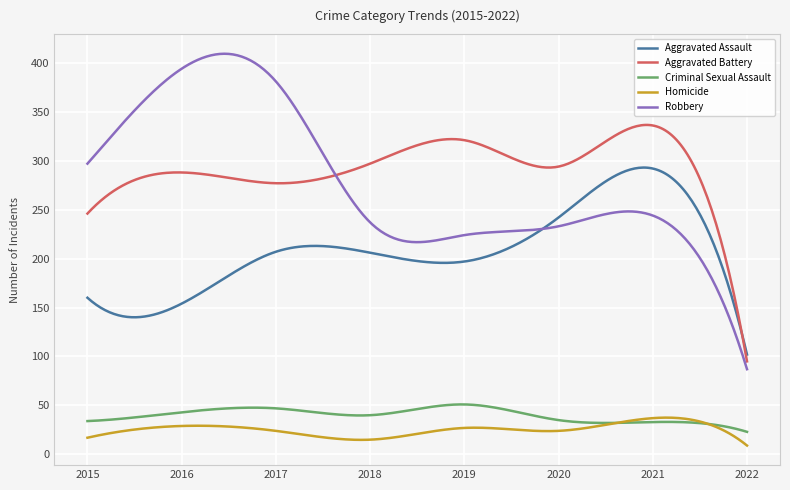

What is the minimum value shown in the chart?

9.0